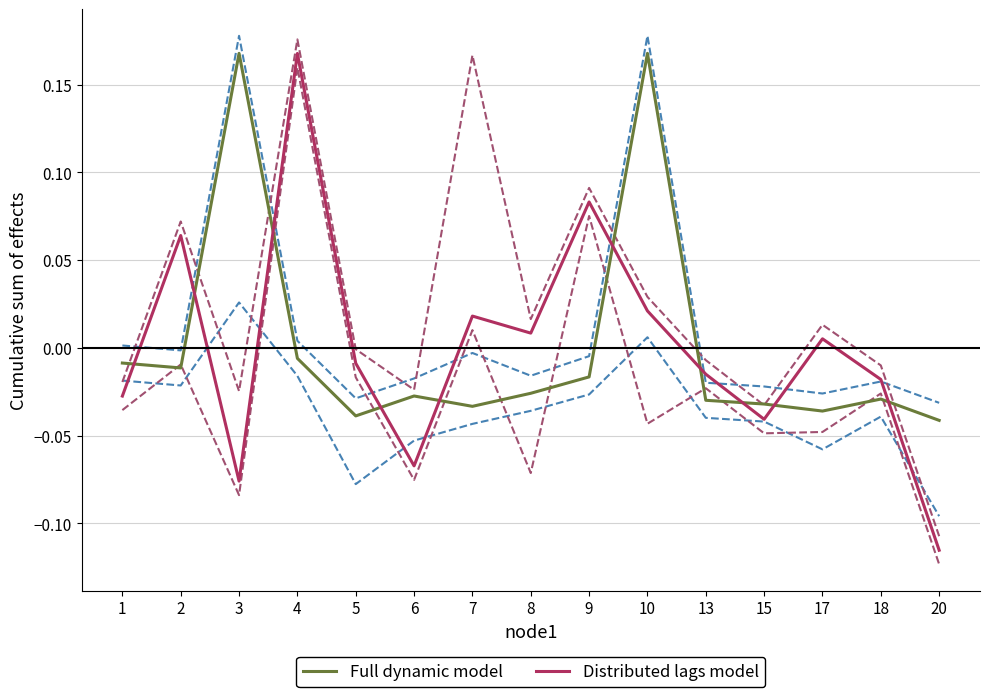

Between which two adjacent categories do Full dynamic model and Distributed lags model first intersect?

1 and 2